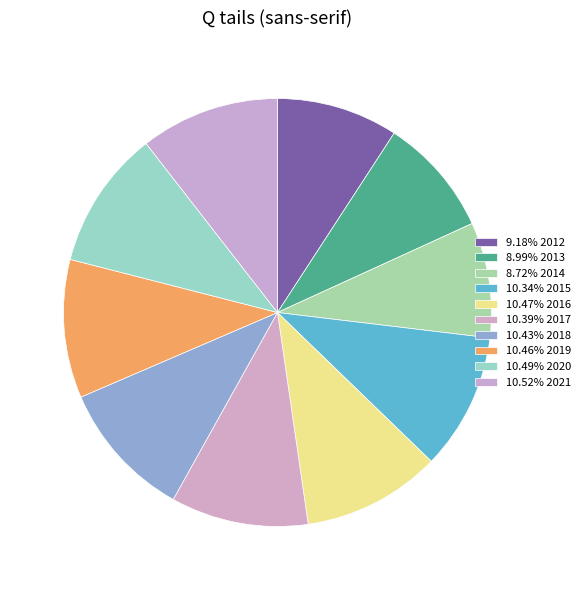

What is the largest slice in the pie chart?

2021